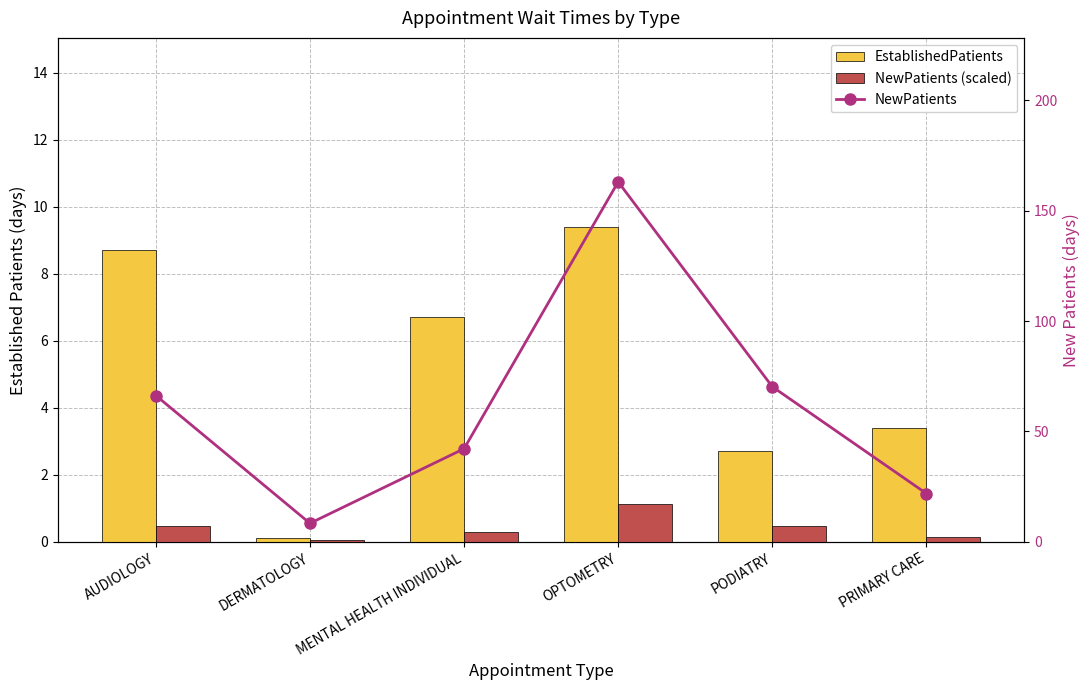

Is it true that NewPatients (scaled) equals 1.1 at OPTOMETRY?

True